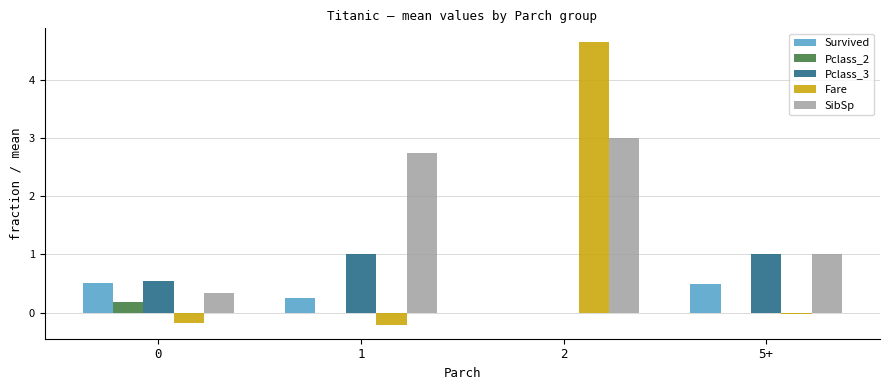

What are all the series names shown in the legend?

Survived, Pclass_2, Pclass_3, Fare, SibSp